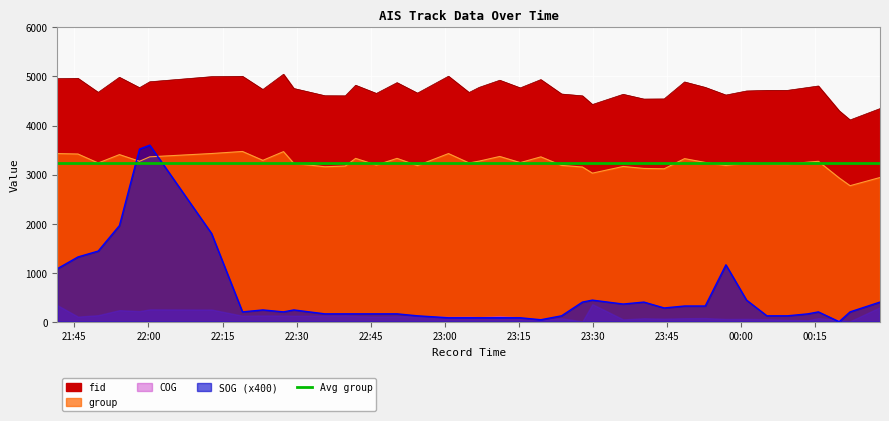

Reading left to right, what are all the values shown in this chart?

group: 2024-04-15 21:41:32=3428.0	2024-04-15 21:45:43=3419.0	2024-04-15 21:49:49=3236.0	2024-04-15 21:54:07=3407.0	2024-04-15 21:58:11=3271.0	2024-04-15 22:00:16=3362.0	2024-04-15 22:12:46=3429.0	2024-04-15 22:19:02=3471.0	2024-04-15 22:23:09=3290.0	2024-04-15 22:27:20=3468.0	2024-04-15 22:29:25=3228.0	2024-04-15 22:35:43=3159.0	2024-04-15 22:39:51=3174.0	2024-04-15 22:41:56=3330.0	2024-04-15 22:46:08=3194.0	2024-04-15 22:50:19=3330.0	2024-04-15 22:54:27=3183.0	2024-04-15 23:00:44=3428.0	2024-04-15 23:04:54=3237.0	2024-04-15 23:06:56=3274.0	2024-04-15 23:11:07=3369.0	2024-04-15 23:15:16=3244.0	2024-04-15 23:19:26=3361.0	2024-04-15 23:23:38=3187.0	2024-04-15 23:27:51=3154.0	2024-04-15 23:29:52=3029.0	2024-04-15 23:36:06=3165.0	2024-04-15 23:40:18=3125.0	2024-04-15 23:44:24=3118.0	2024-04-15 23:48:32=3325.0	2024-04-15 23:52:43=3247.0	2024-04-15 23:56:54=3186.0	2024-04-16 00:01:05=3237.0	2024-04-16 00:05:12=3219.0	2024-04-16 00:09:23=3212.0	2024-04-16 00:13:30=3253.0	2024-04-16 00:15:37=3270.0	2024-04-16 00:19:50=2931.0	2024-04-16 00:22:02=2773.0	2024-04-16 00:28:06=2940.0
fid: 2024-04-15 21:41:32=4955.0	2024-04-15 21:45:43=4962.0	2024-04-15 21:49:49=4676.0	2024-04-15 21:54:07=4983.0	2024-04-15 21:58:11=4771.0	2024-04-15 22:00:16=4892.0	2024-04-15 22:12:46=4996.0	2024-04-15 22:19:02=5003.0	2024-04-15 22:23:09=4734.0	2024-04-15 22:27:20=5045.0	2024-04-15 22:29:25=4755.0	2024-04-15 22:35:43=4607.0	2024-04-15 22:39:51=4605.0	2024-04-15 22:41:56=4821.0	2024-04-15 22:46:08=4654.0	2024-04-15 22:50:19=4874.0	2024-04-15 22:54:27=4660.0	2024-04-15 23:00:44=5005.0	2024-04-15 23:04:54=4673.0	2024-04-15 23:06:56=4777.0	2024-04-15 23:11:07=4923.0	2024-04-15 23:15:16=4767.0	2024-04-15 23:19:26=4936.0	2024-04-15 23:23:38=4642.0	2024-04-15 23:27:51=4605.0	2024-04-15 23:29:52=4428.0	2024-04-15 23:36:06=4636.0	2024-04-15 23:40:18=4539.0	2024-04-15 23:44:24=4542.0	2024-04-15 23:48:32=4888.0	2024-04-15 23:52:43=4777.0	2024-04-15 23:56:54=4621.0	2024-04-16 00:01:05=4704.0	2024-04-16 00:05:12=4717.0	2024-04-16 00:09:23=4717.0	2024-04-16 00:13:30=4775.0	2024-04-16 00:15:37=4806.0	2024-04-16 00:19:50=4299.0	2024-04-16 00:22:02=4113.0	2024-04-16 00:28:06=4345.0
SOG: 2024-04-15 21:41:32=1080.0	2024-04-15 21:45:43=1320.0	2024-04-15 21:49:49=1440.0	2024-04-15 21:54:07=1960.0	2024-04-15 21:58:11=3520.0	2024-04-15 22:00:16=3600.0	2024-04-15 22:12:46=1800.0	2024-04-15 22:19:02=200.0	2024-04-15 22:23:09=240.0	2024-04-15 22:27:20=200.0	2024-04-15 22:29:25=240.0	2024-04-15 22:35:43=160.0	2024-04-15 22:39:51=160.0	2024-04-15 22:41:56=160.0	2024-04-15 22:46:08=160.0	2024-04-15 22:50:19=160.0	2024-04-15 22:54:27=120.0	2024-04-15 23:00:44=80.0	2024-04-15 23:04:54=80.0	2024-04-15 23:06:56=80.0	2024-04-15 23:11:07=80.0	2024-04-15 23:15:16=80.0	2024-04-15 23:19:26=40.0	2024-04-15 23:23:38=120.0	2024-04-15 23:27:51=400.0	2024-04-15 23:29:52=440.0	2024-04-15 23:36:06=360.0	2024-04-15 23:40:18=400.0	2024-04-15 23:44:24=280.0	2024-04-15 23:48:32=320.0	2024-04-15 23:52:43=320.0	2024-04-15 23:56:54=1160.0	2024-04-16 00:01:05=440.0	2024-04-16 00:05:12=120.0	2024-04-16 00:09:23=120.0	2024-04-16 00:13:30=160.0	2024-04-16 00:15:37=200.0	2024-04-16 00:19:50=0.0	2024-04-16 00:22:02=200.0	2024-04-16 00:28:06=400.0